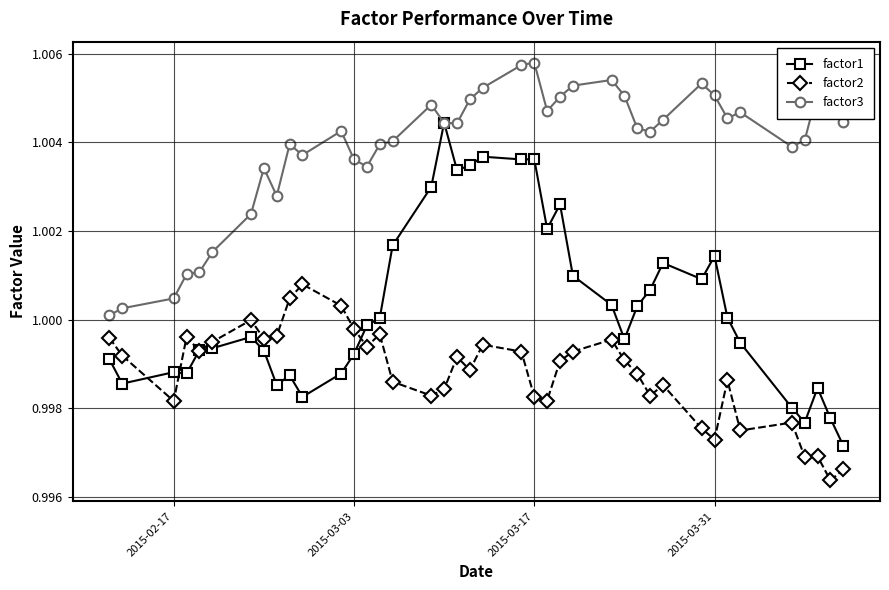

True or false: factor2 has more than 1 interior local peaks.

True